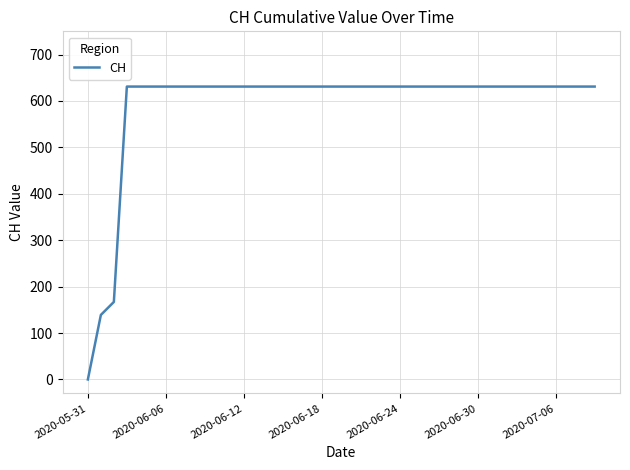

What is the greatest value displayed?

631